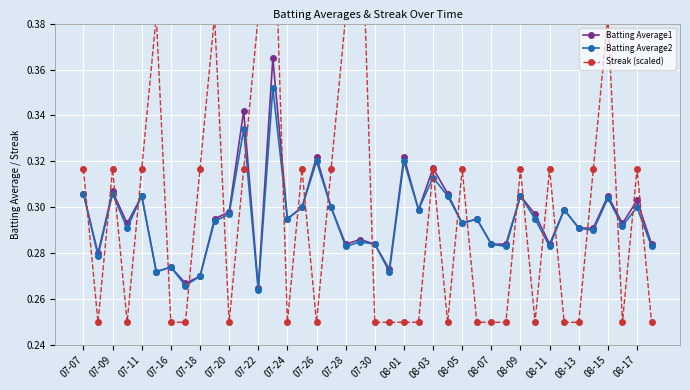

Does the chart display data point markers on the line(s)?

Yes